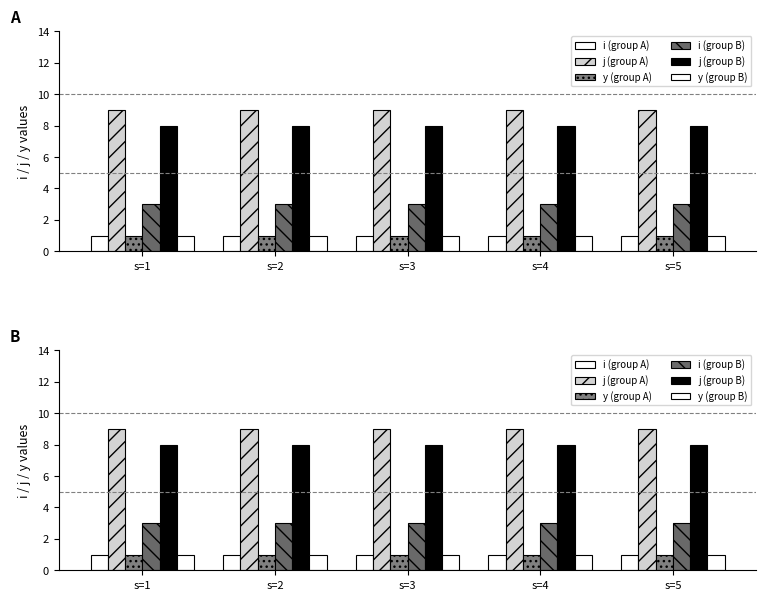

At s=2, list the series in order from largest to smallest.

j (group A), j (group B), i (group B), i (group A), y (group A), y (group B)